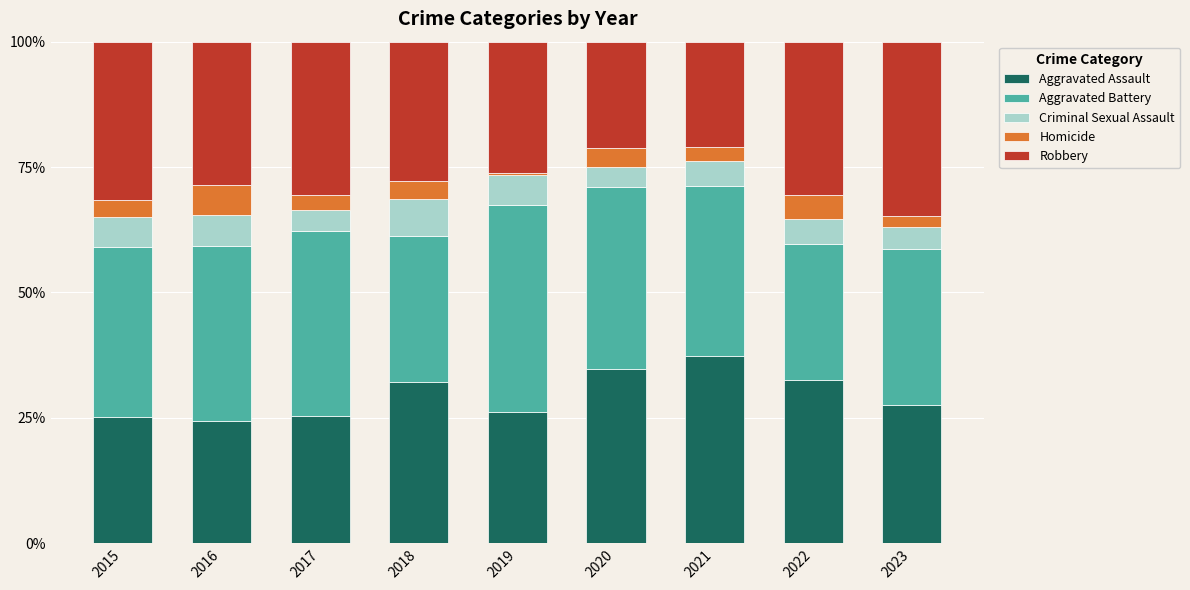

What is the maximum value for Aggravated Assault?

37.2